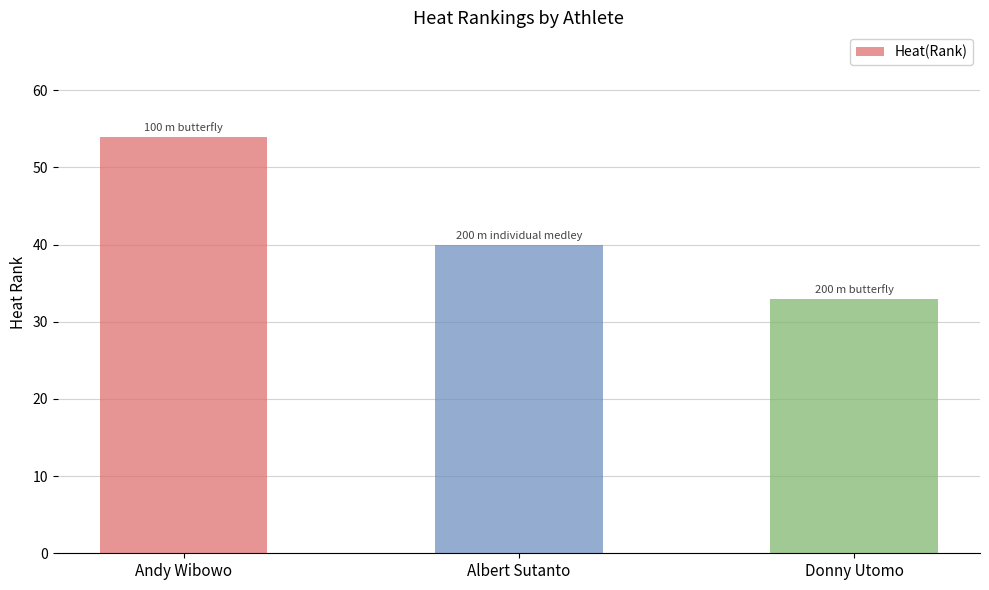

Rank the categories by value from highest to lowest.

Andy Wibowo, Albert Sutanto, Donny Utomo